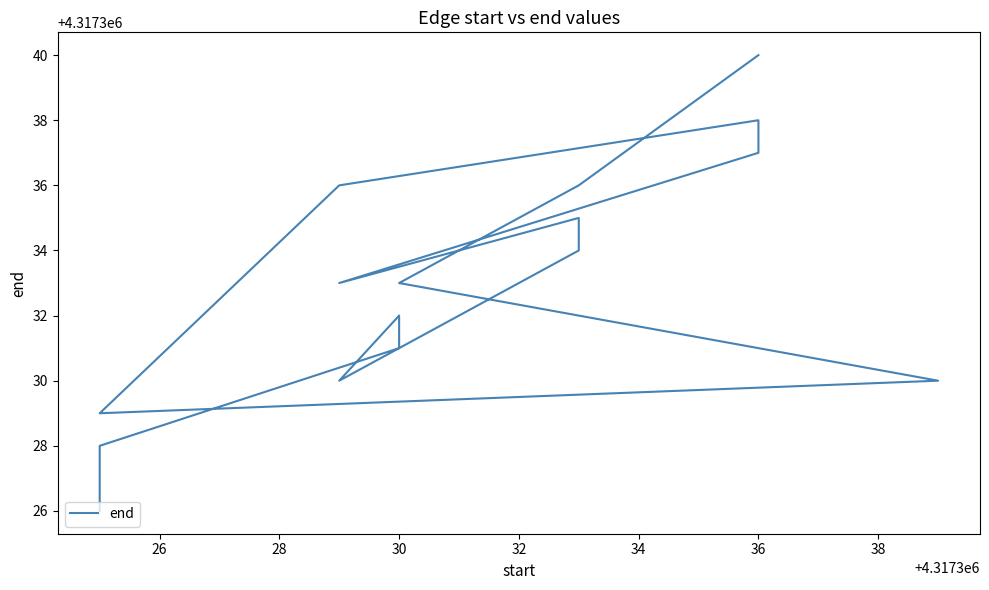

Does the chart display data point markers on the line(s)?

No